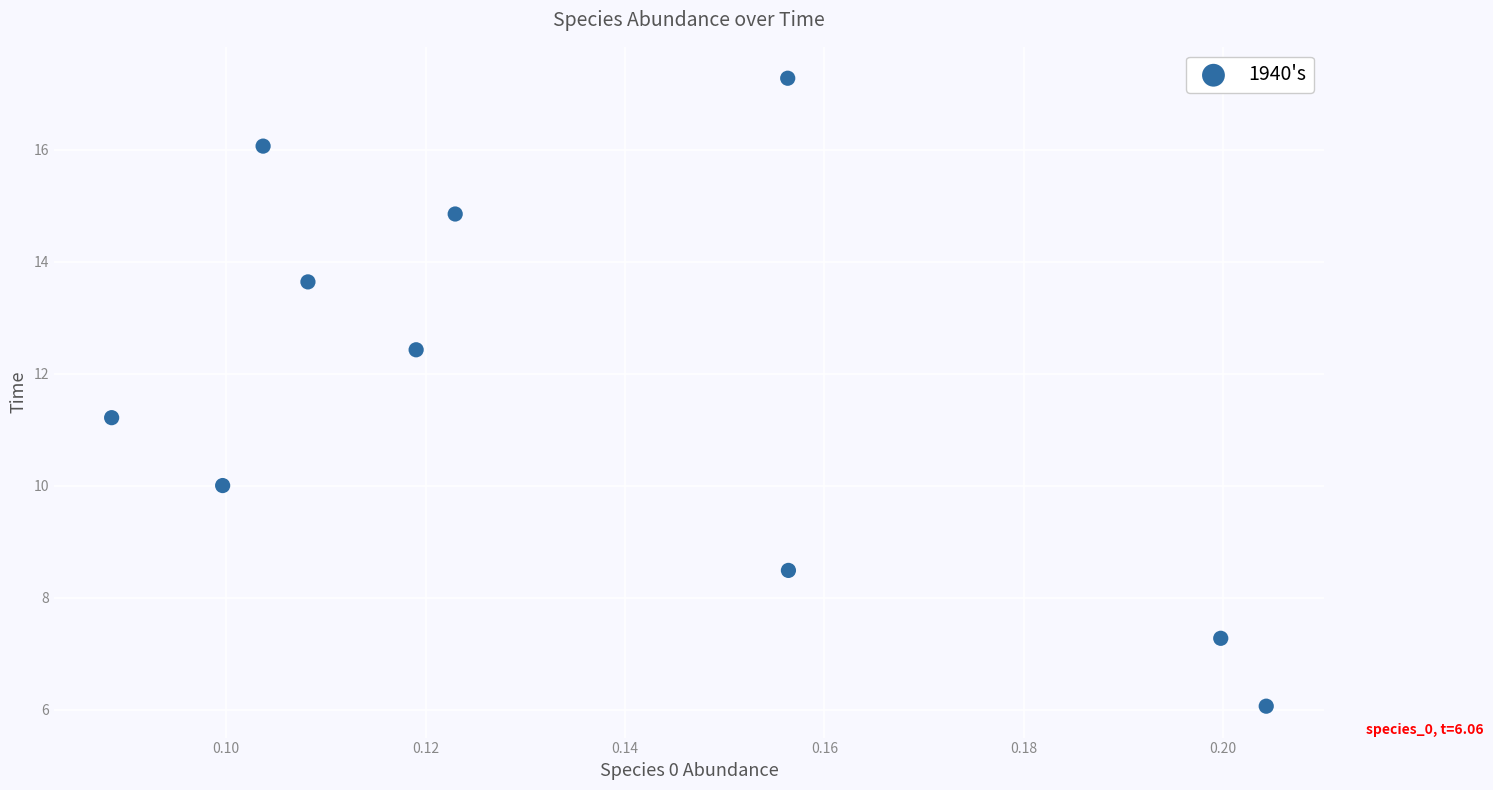

What Y value in the scatter plot is closest to 11?

11.2